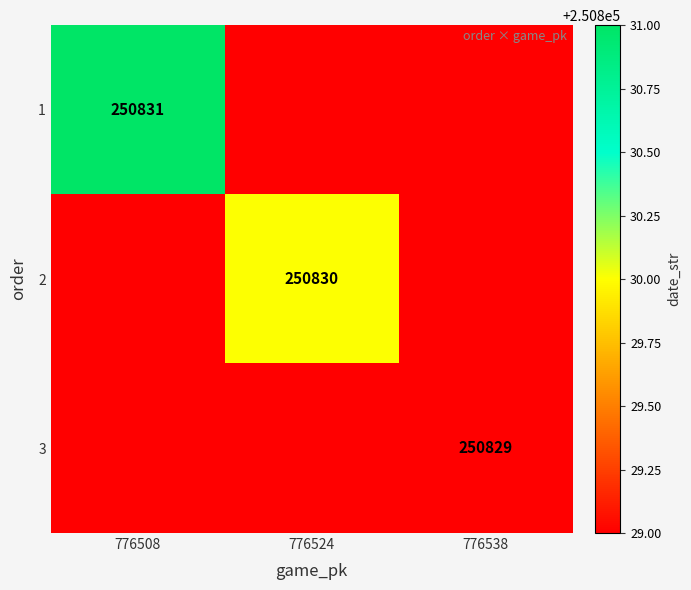

The value of 2 at 776524 is 412078.1. True or false?

False